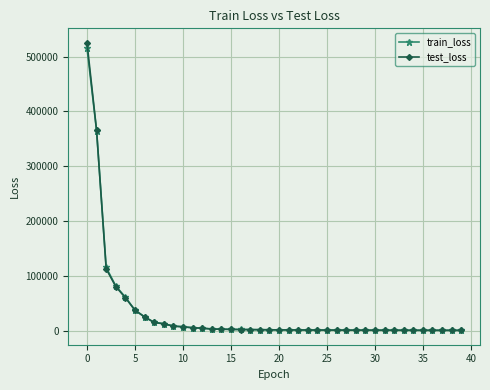

How many data points in train_loss are less than 1774?

20